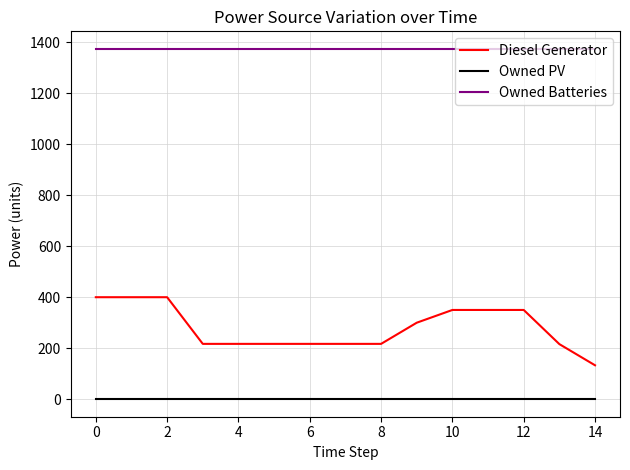

What are all the series names shown in the legend?

Diesel Generator, Owned PV, Owned Batteries